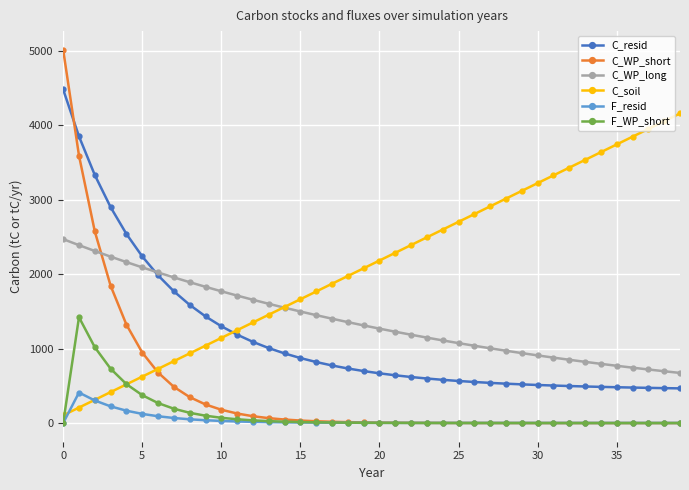

Which series has the largest total across all categories?

C_soil